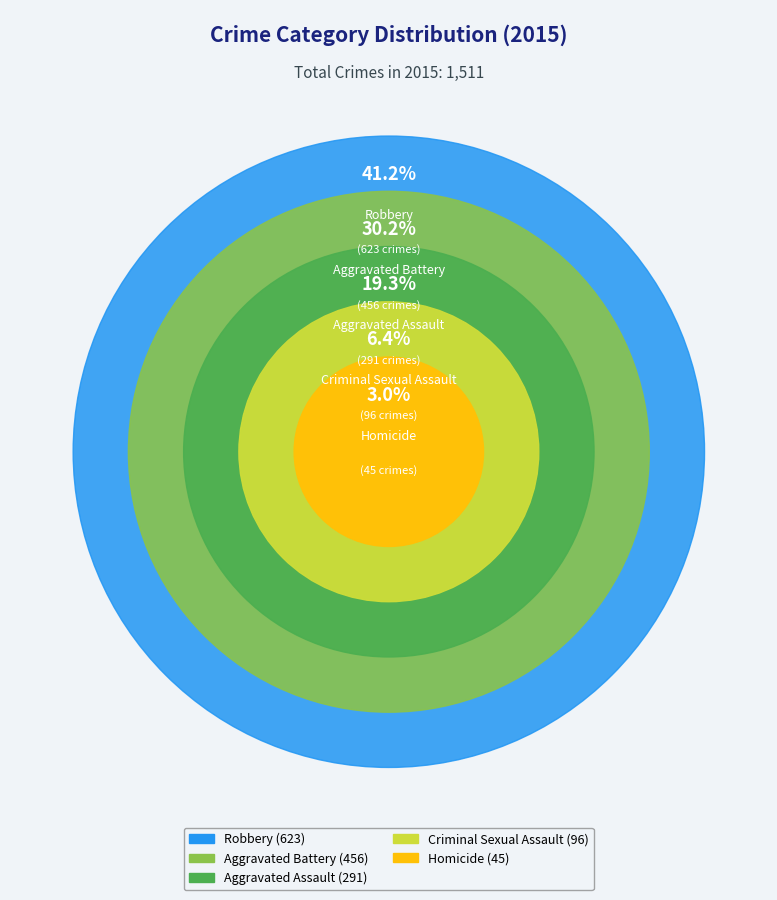

To the nearest percent, what percentage of the pie is Criminal Sexual Assault?

6%